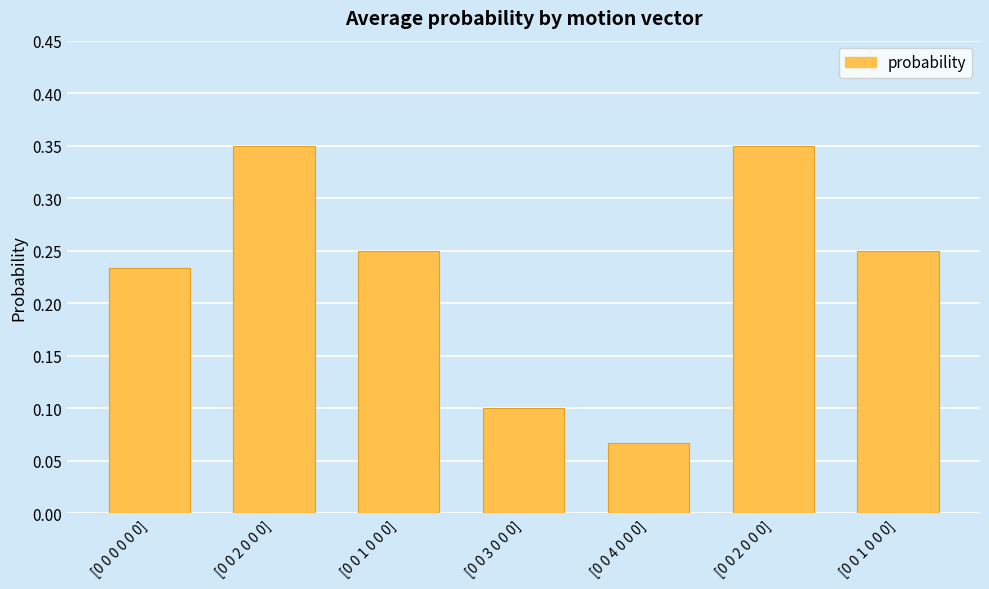

How many bars are there in total?

7